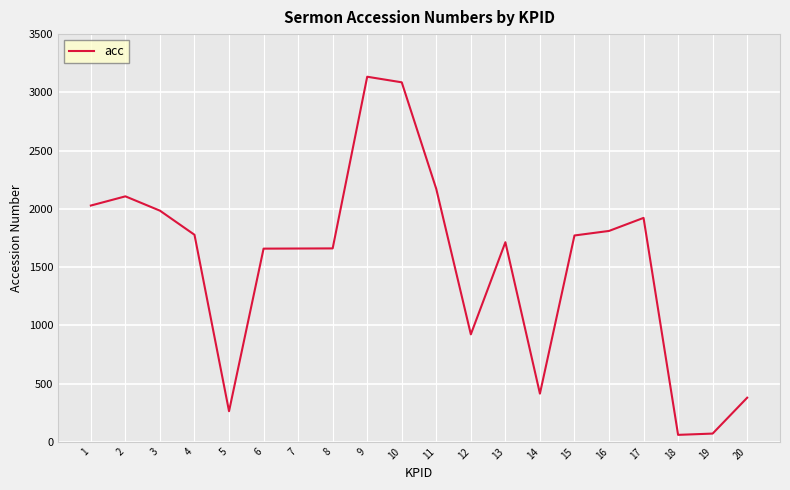

What is the smallest value displayed?

59